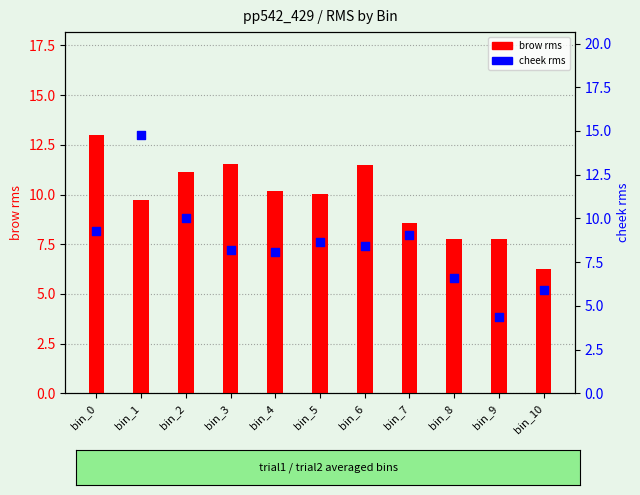

Which series has the widest spread of Y values?

cheek (rms)